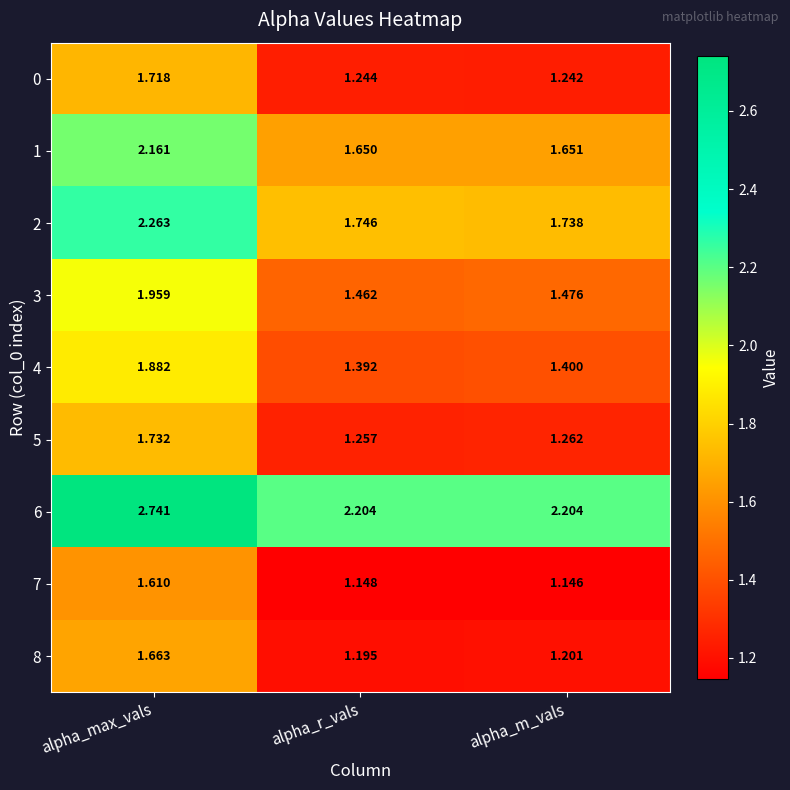

Where is 2 nearest to the value 2?

alpha_r_vals